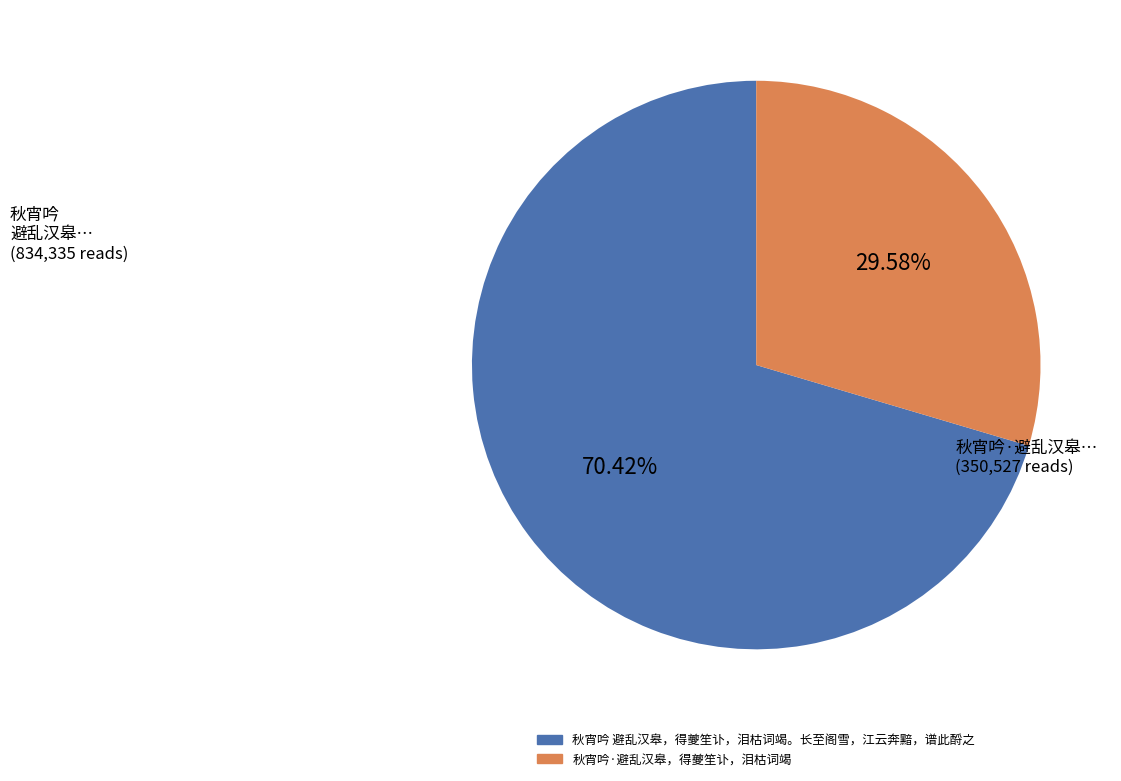

Rank the categories by value from highest to lowest.

秋宵吟 避乱汉皋，得夔笙讣，泪枯词竭。长至阁雪，江云奔黯，谱此酹之, 秋宵吟·避乱汉皋，得夔笙讣，泪枯词竭